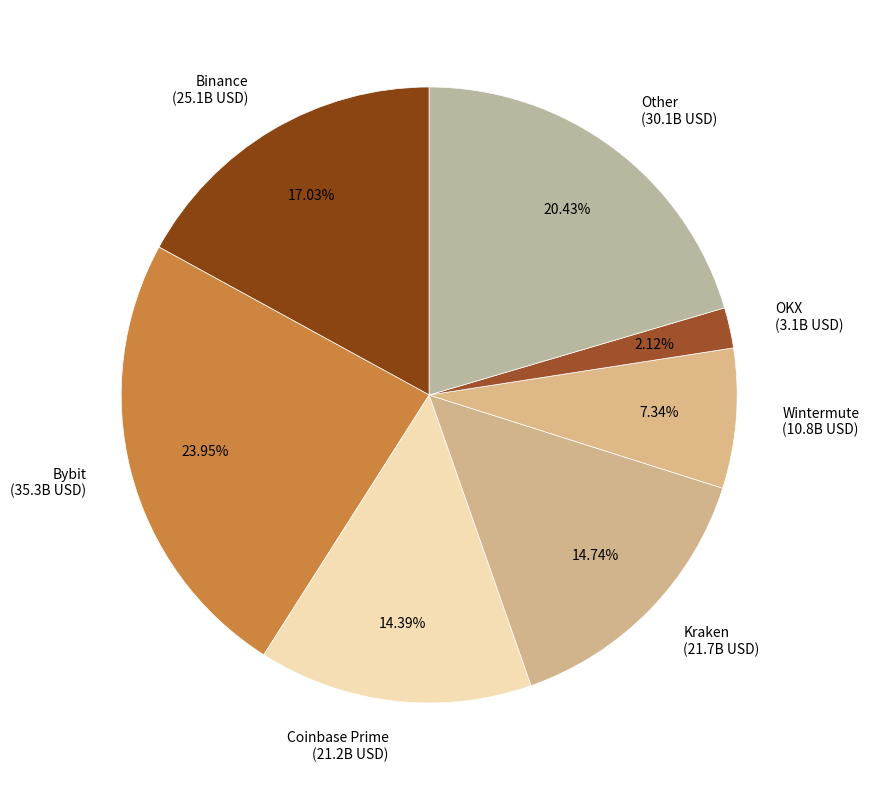

Between Other (30.1B USD) and Binance (25.1B USD), which is larger?

Other (30.1B USD)